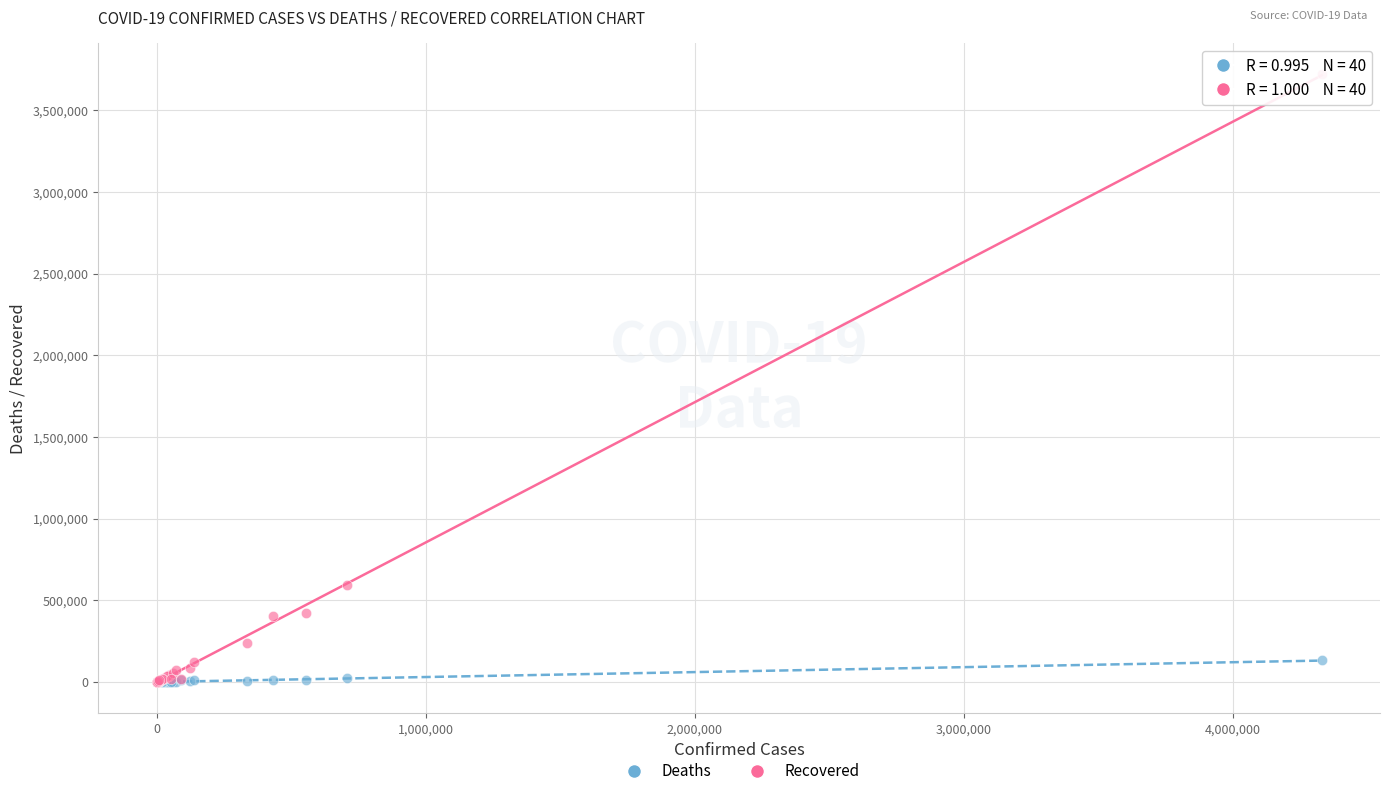

What are all the series names shown in the legend?

Deaths, Recovered